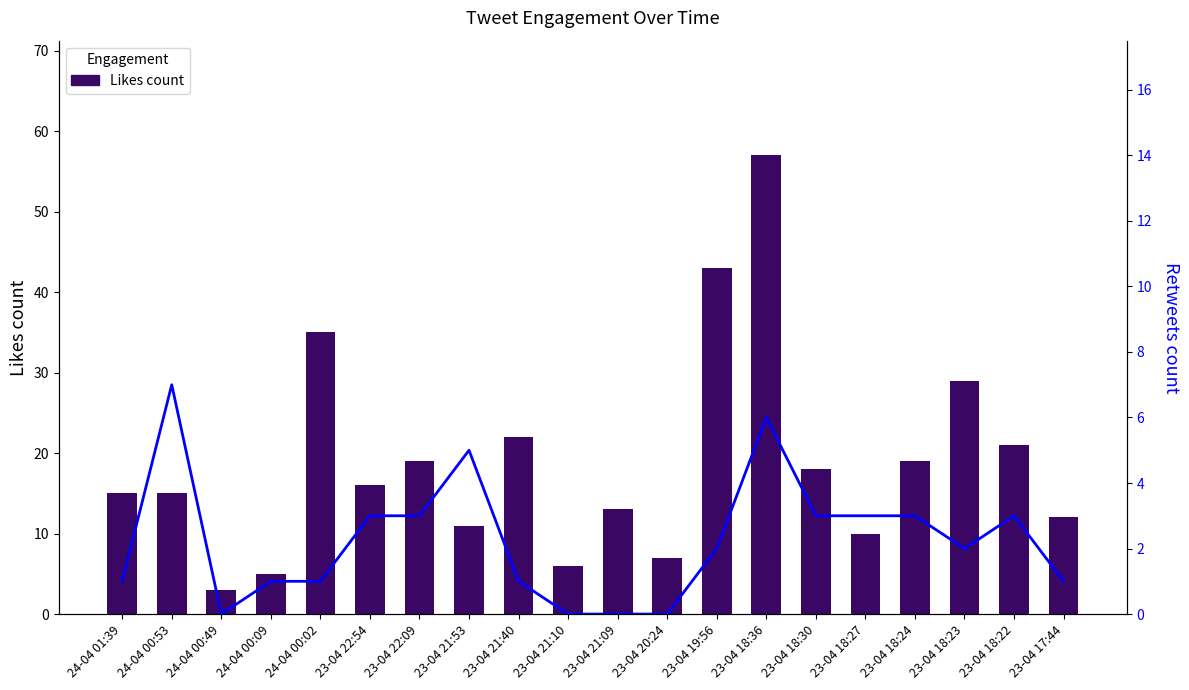

What is the difference between the maximum and minimum values in the Retweets count series?

7